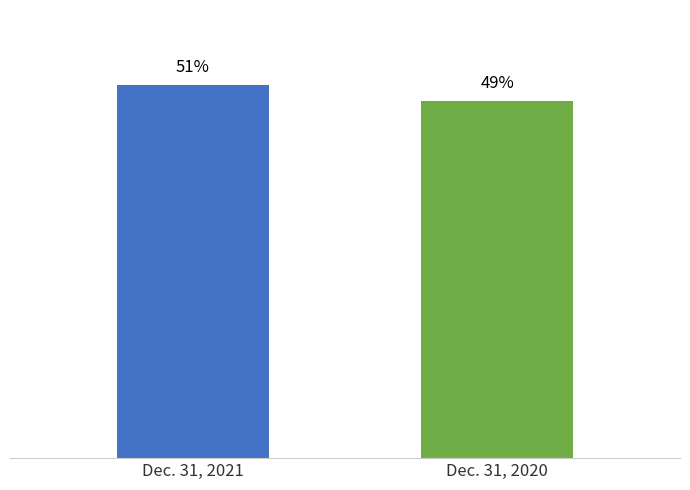

List the labels in order of value, smallest first.

Dec. 31, 2020, Dec. 31, 2021